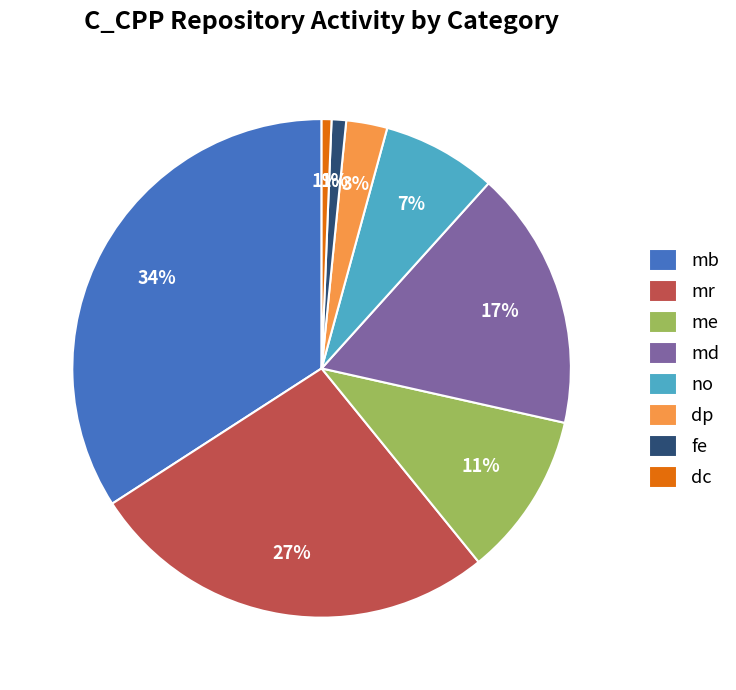

What is the largest slice in the pie chart?

mb